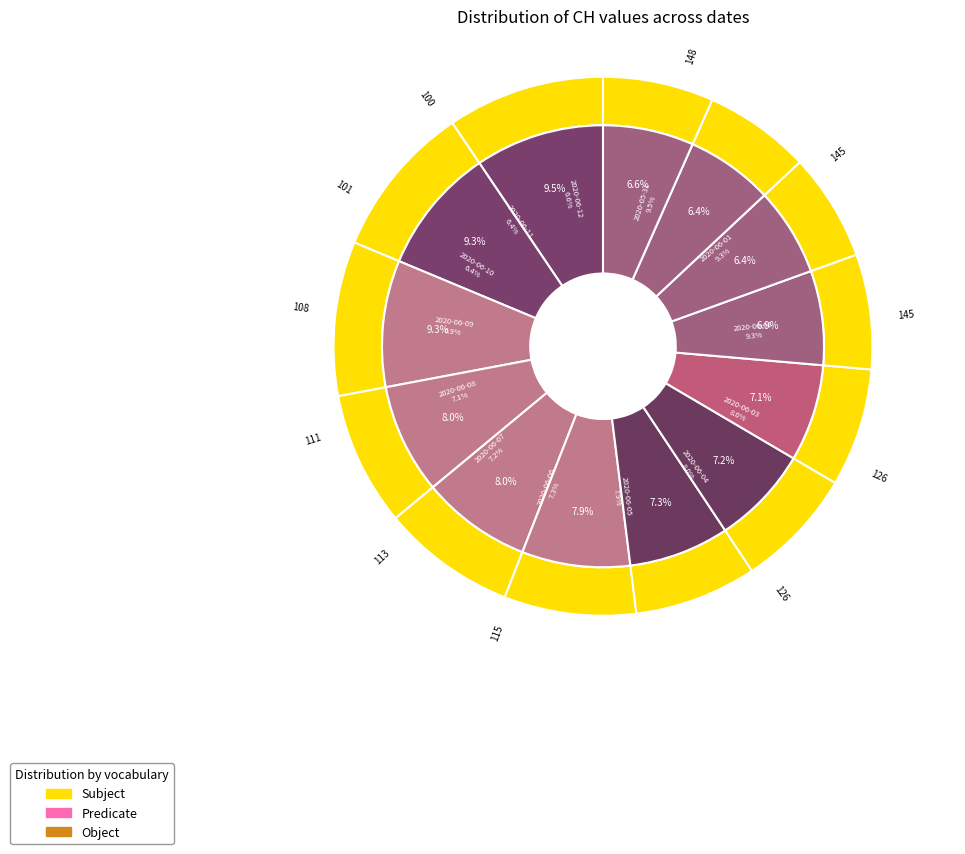

How many segments does this pie chart have?

13